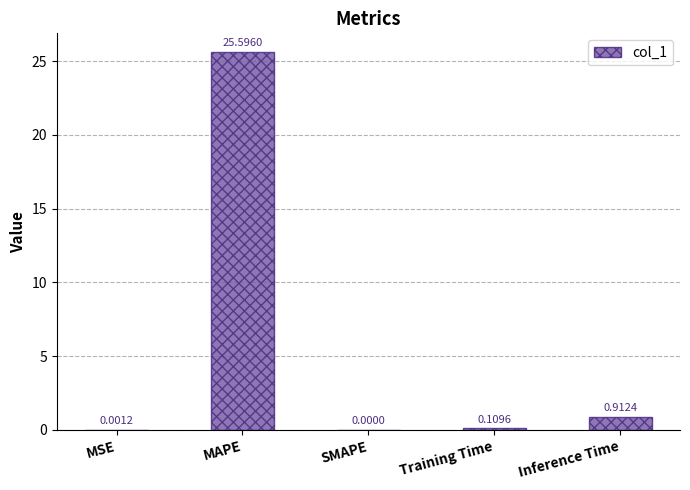

What is the sum of all values?

26.6